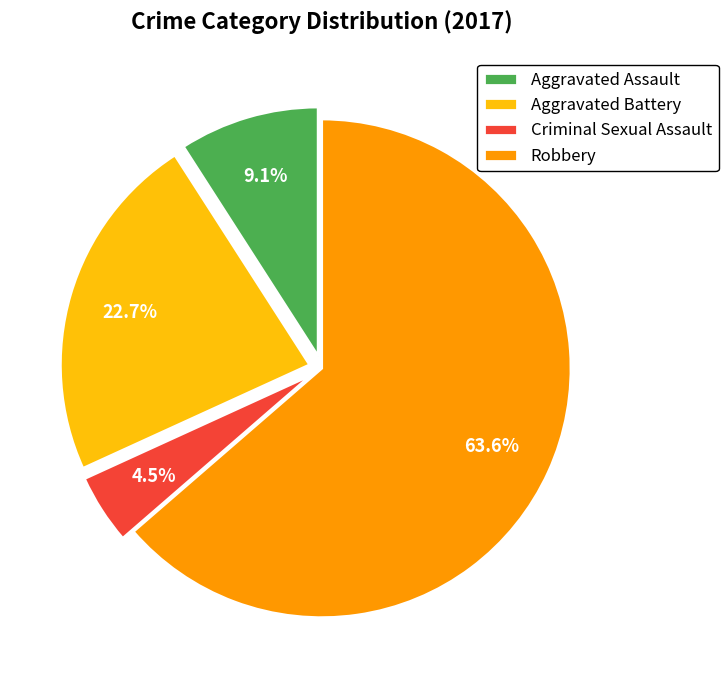

True or false: Robbery accounts for 64% of the total.

True